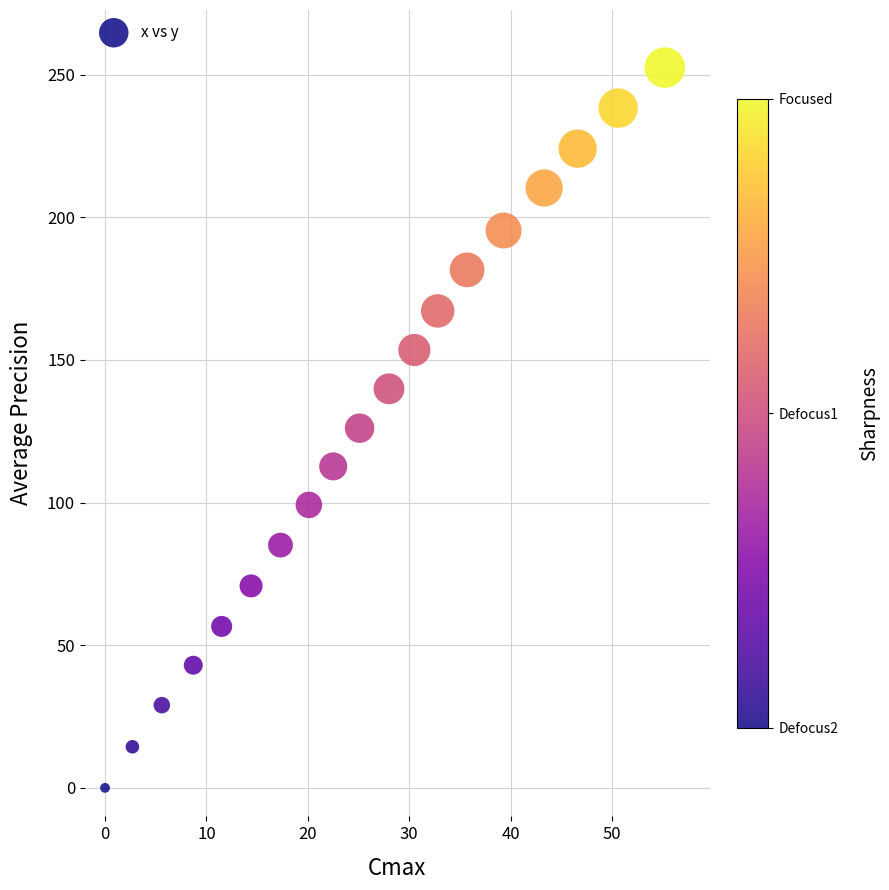

What is the range of X values (max minus min)?

55.2